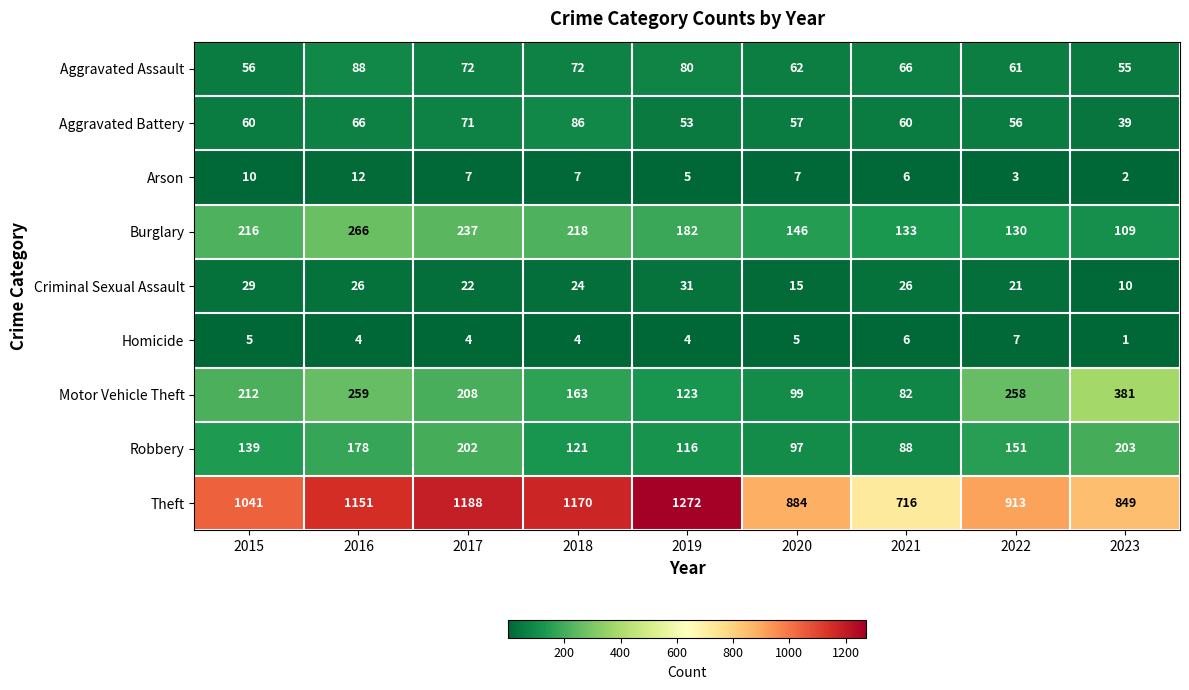

What is the difference between the Robbery values at 2021 and 2022?

63